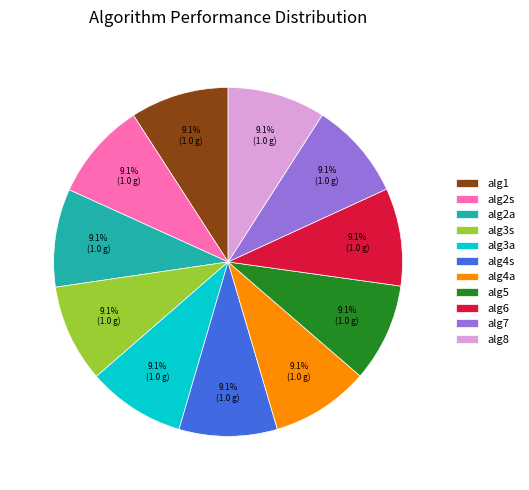

True or false: alg6 accounts for 1% of the total.

False